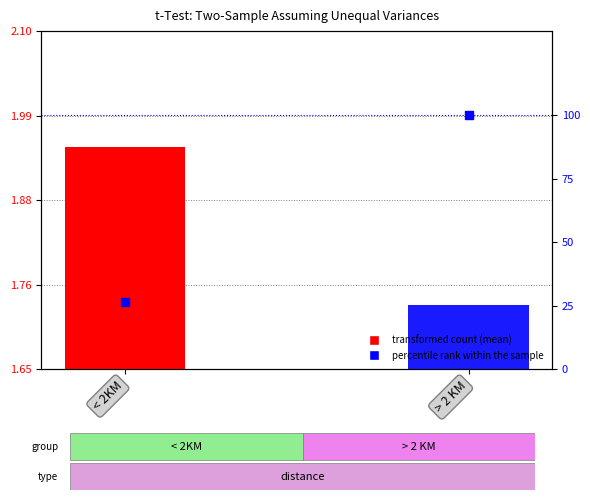

Approximately how many times larger is the value at > 2 KM compared to < 2KM?

3.8